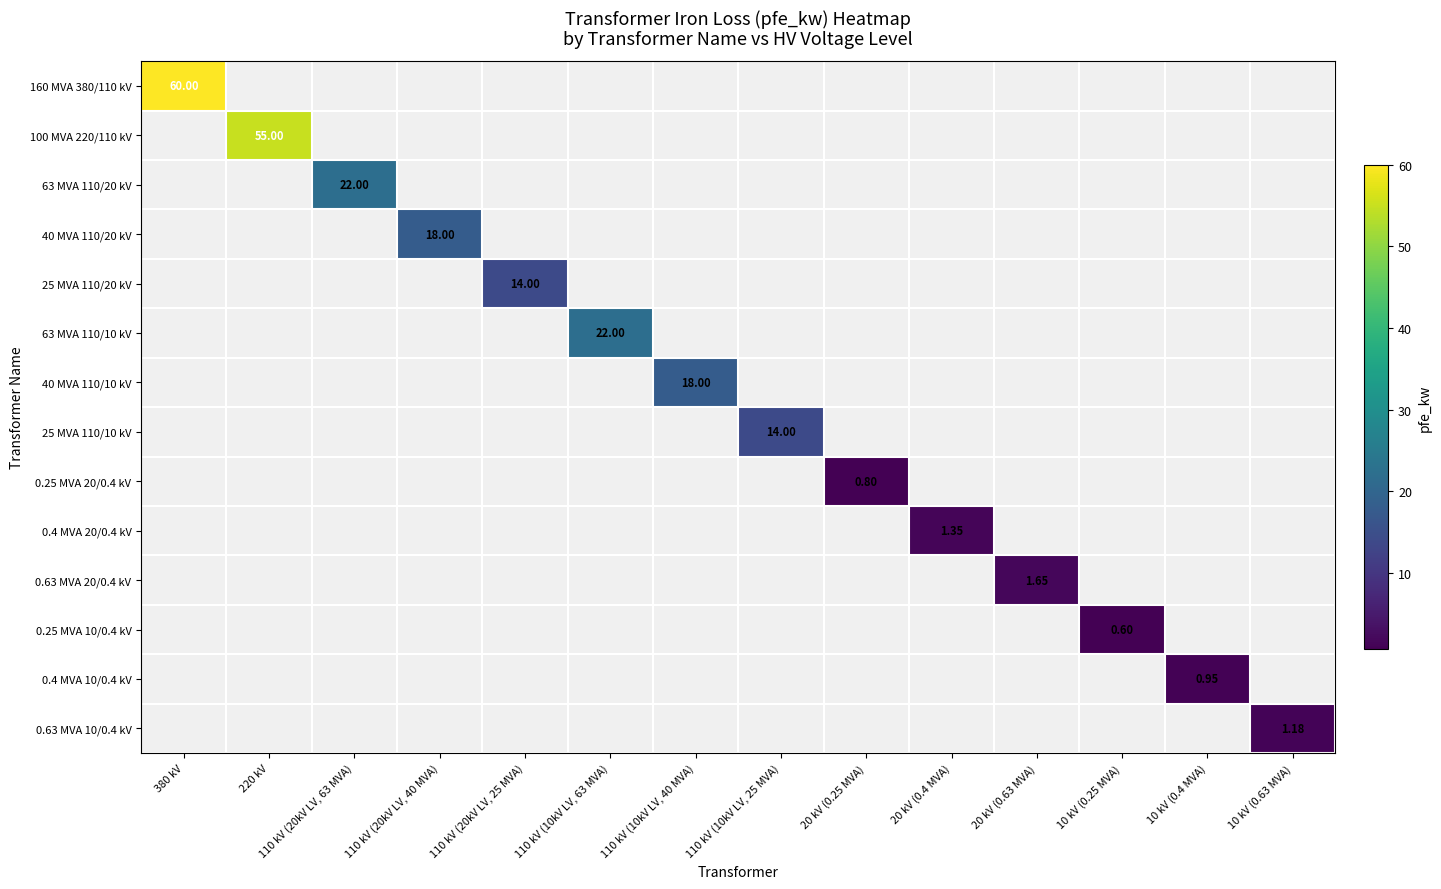

What is the greatest value displayed?

60.0